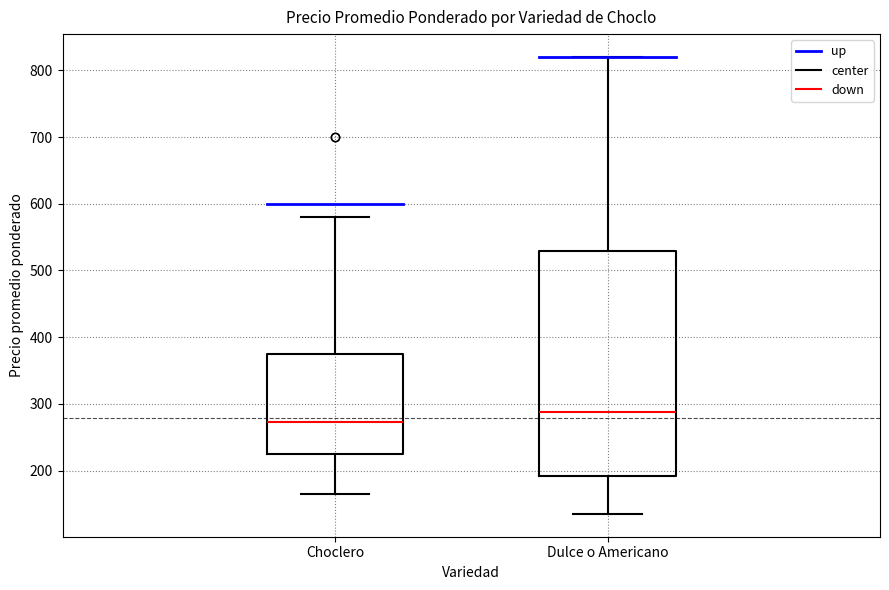

Which box is the tallest, from its lower edge to its upper edge?

Dulce o Americano